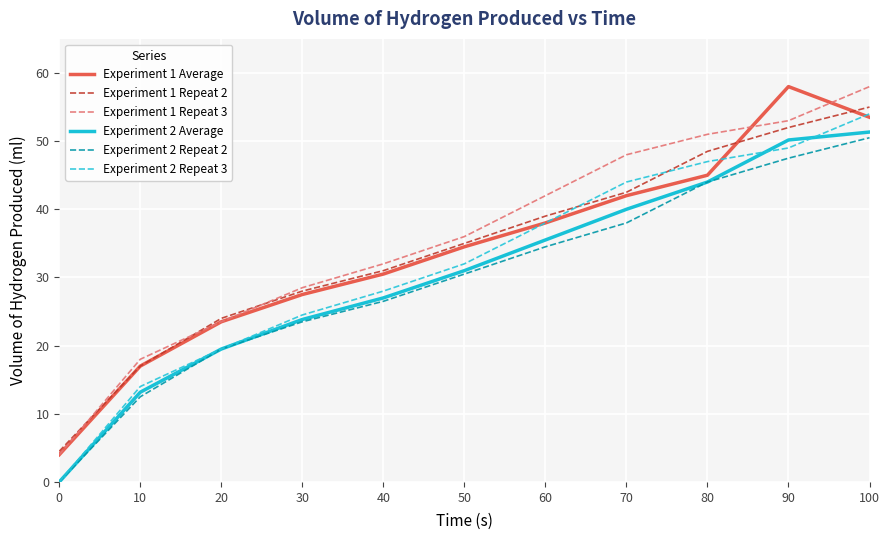

Is it true that Experiment 2 Repeat 3 equals 54.0 at 100?

True